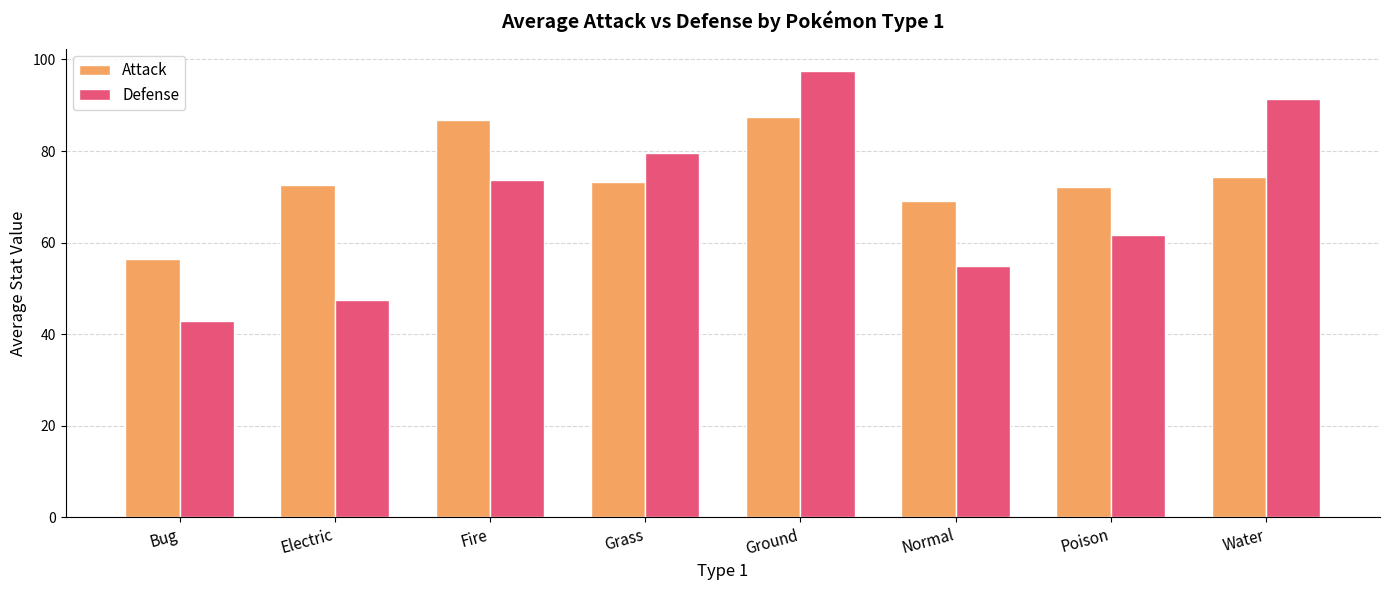

What are all the series names shown in the legend?

Attack, Defense